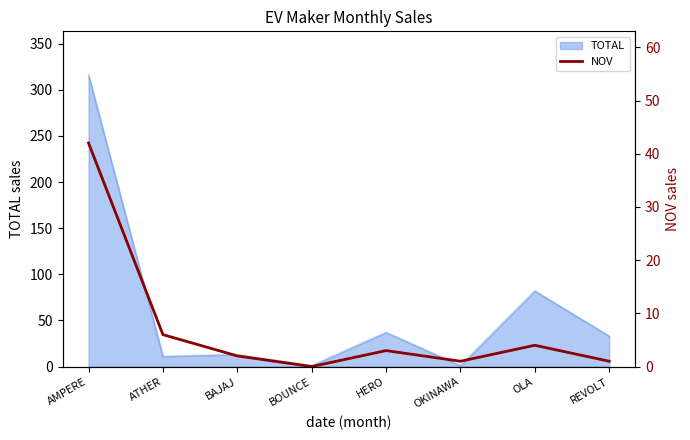

Is it true that TOTAL equals 21 at REVOLT?

False